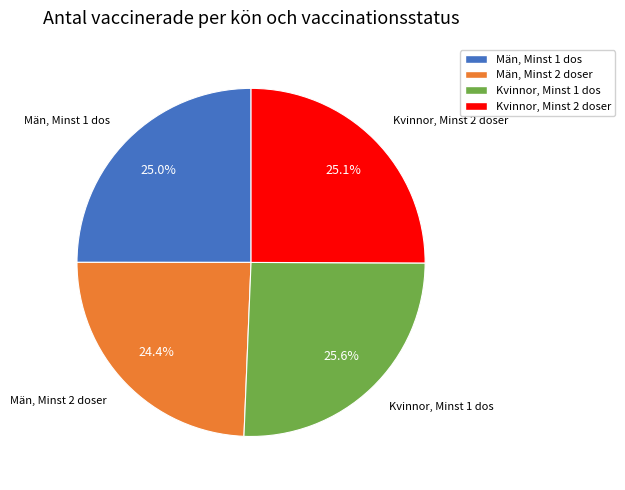

To the nearest percent, what is the average slice percentage?

25%